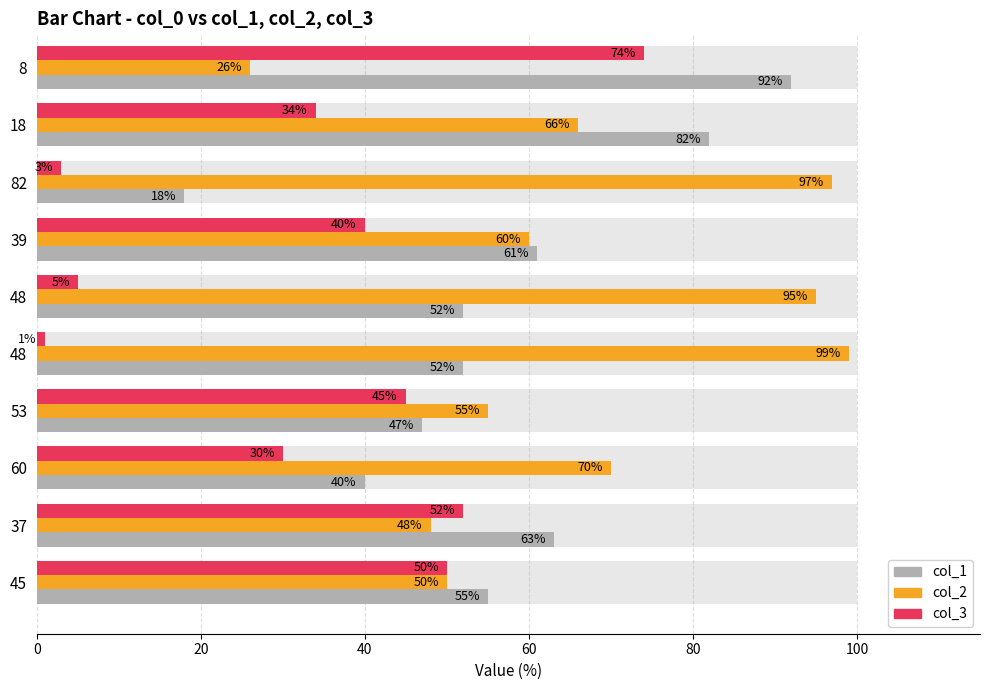

What are all the series names shown in the legend?

col_1, col_2, col_3